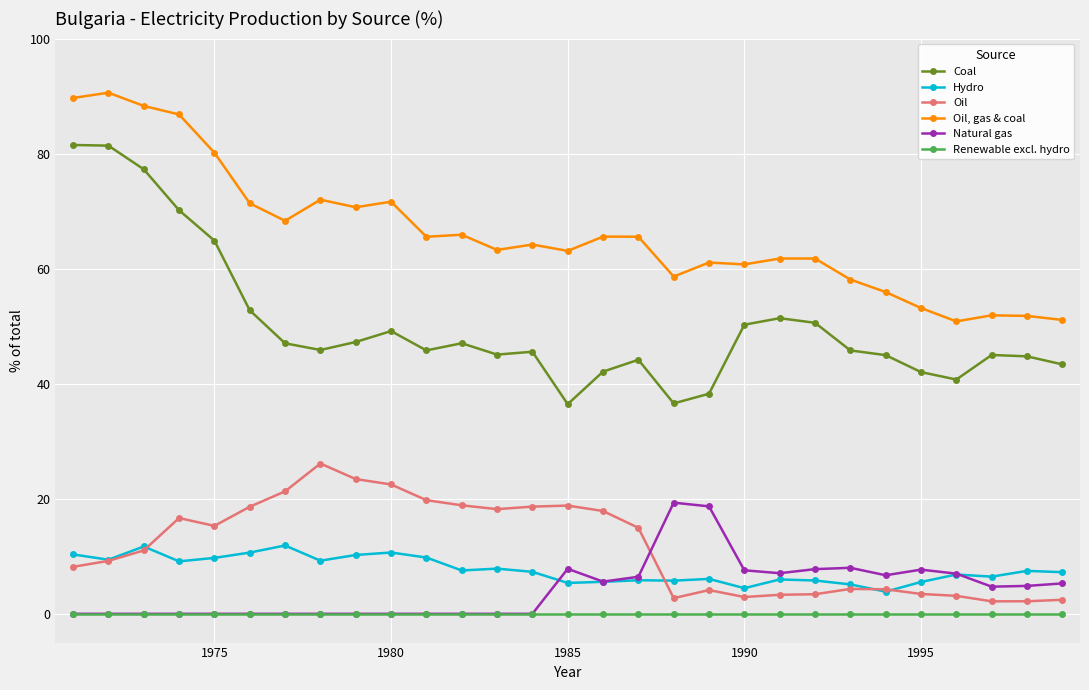

What is the value of the Oil, gas & coal point at the 20th from the left?

60.7